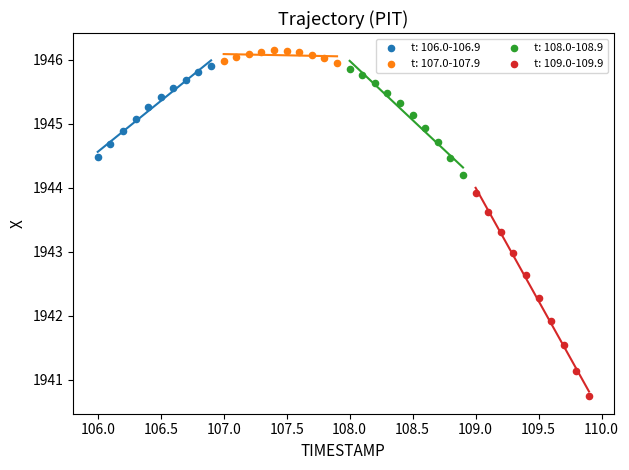

Which series has the largest Y range (max minus min)?

t: 109.0-109.9